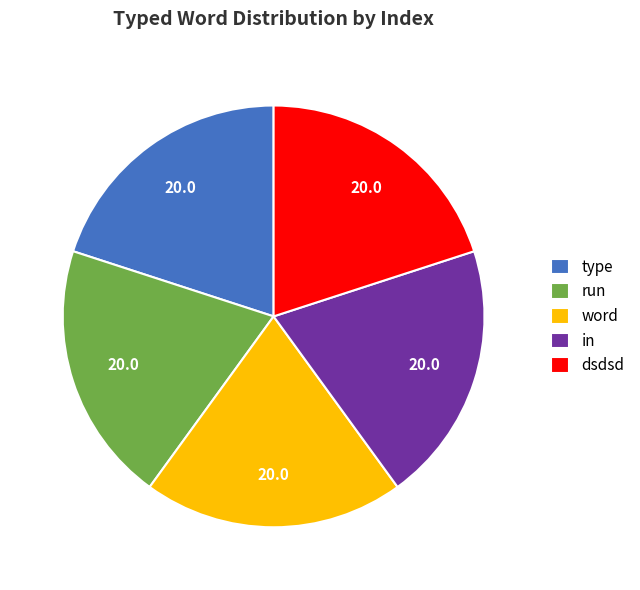

Is the sum of type and word greater than half?

No